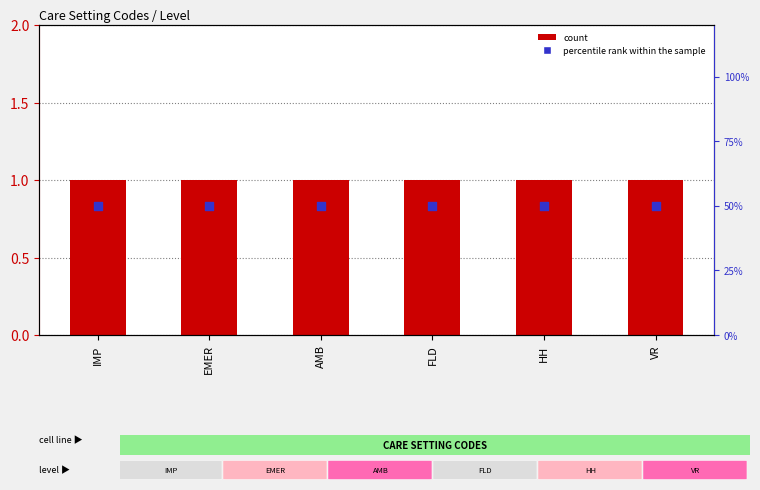

What are all the series names shown in the legend?

count, percentile rank within the sample